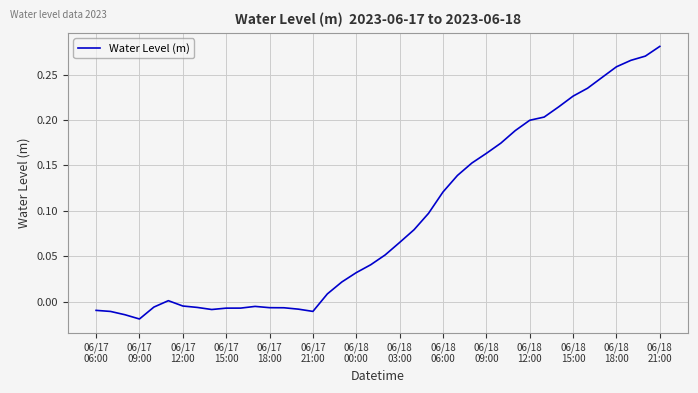

What is the average value?

0.1